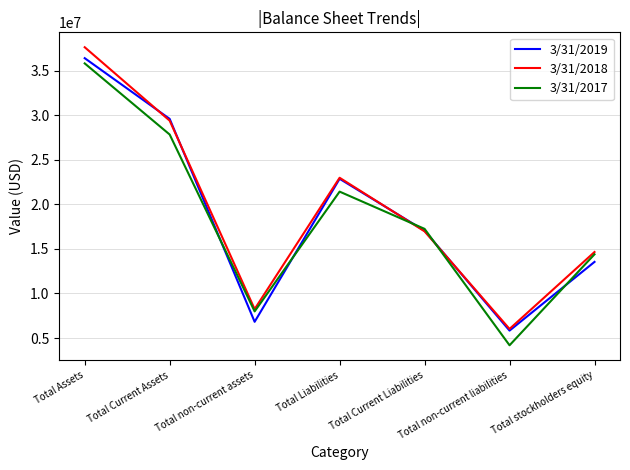

True or false: 3/31/2019 has a value of 9871972 at Total Current Liabilities.

False